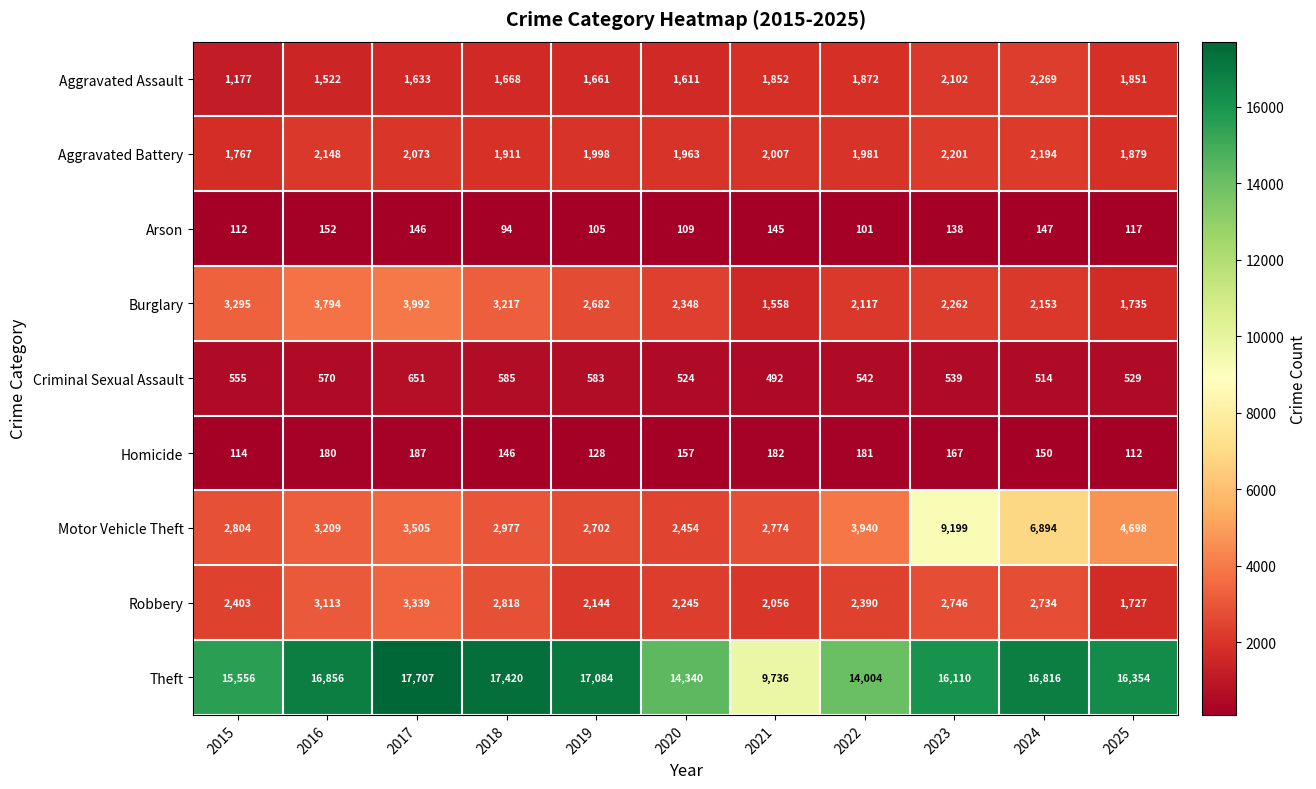

Where is Aggravated Assault nearest to the value 1723?

2018